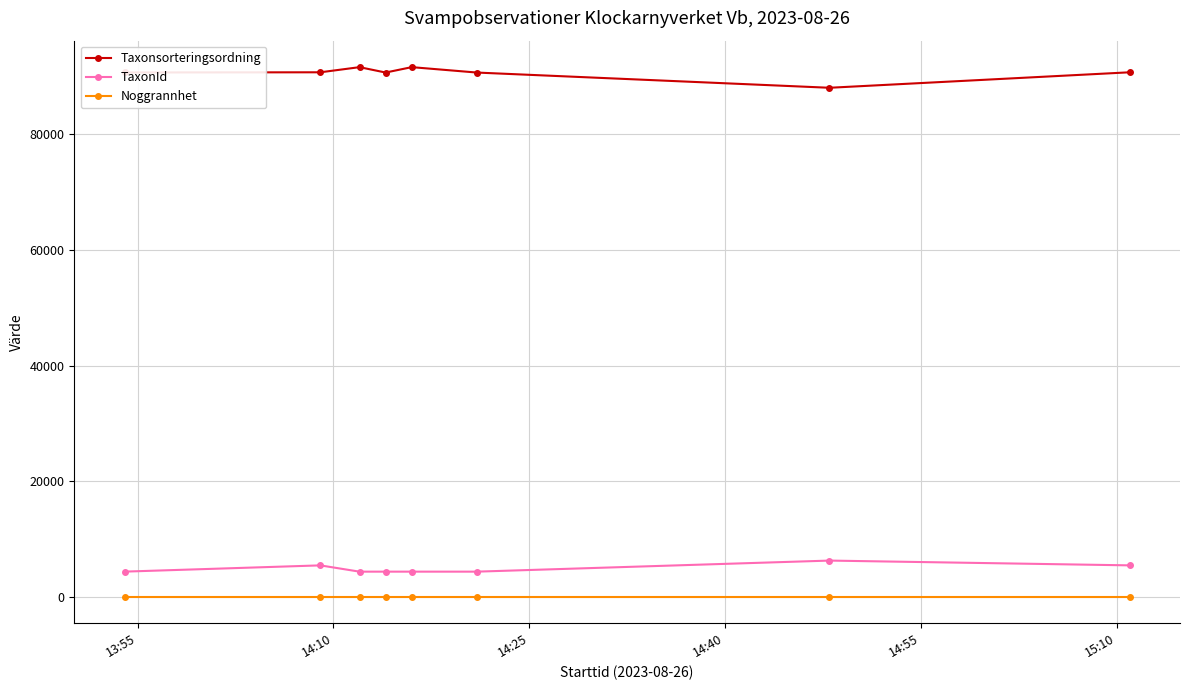

What is the maximum value for Taxonsorteringsordning?

91599